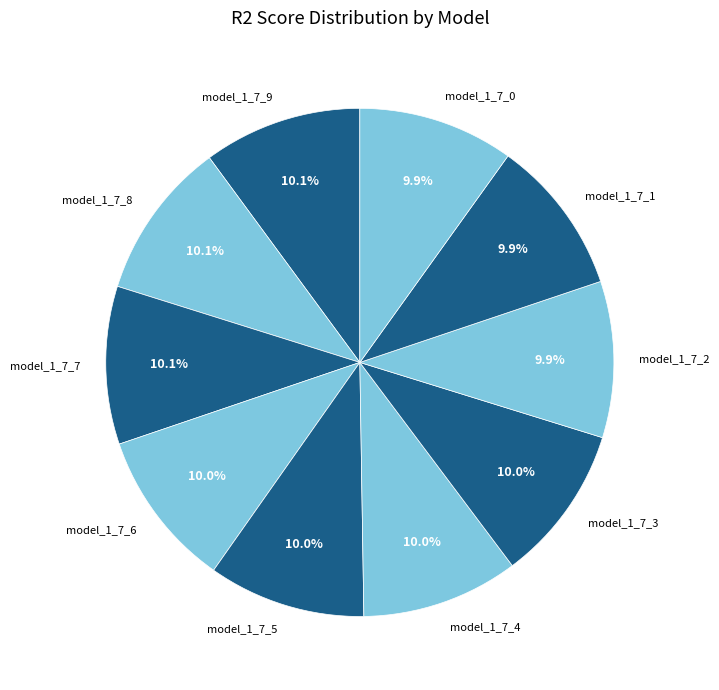

Is it true that model_1_7_3 is 10% of the pie?

True